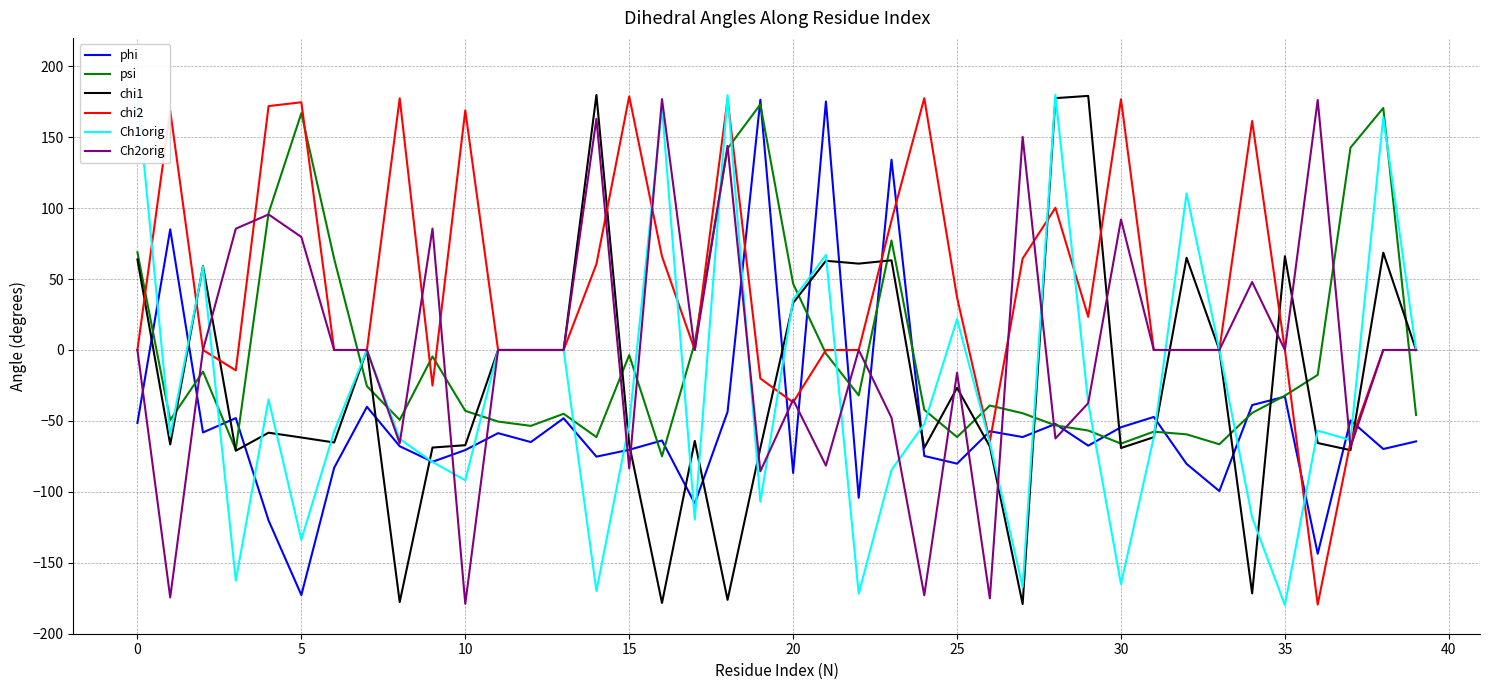

Is this an area chart (filled region under the line)?

No